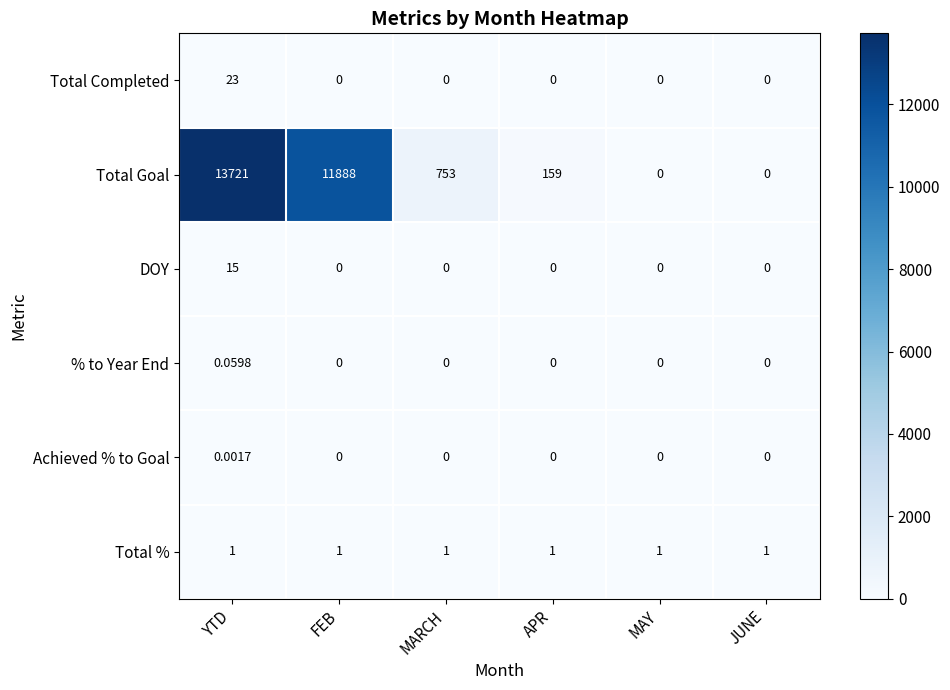

Is the value of % to Year End at MAY greater than the value of DOY at YTD?

No